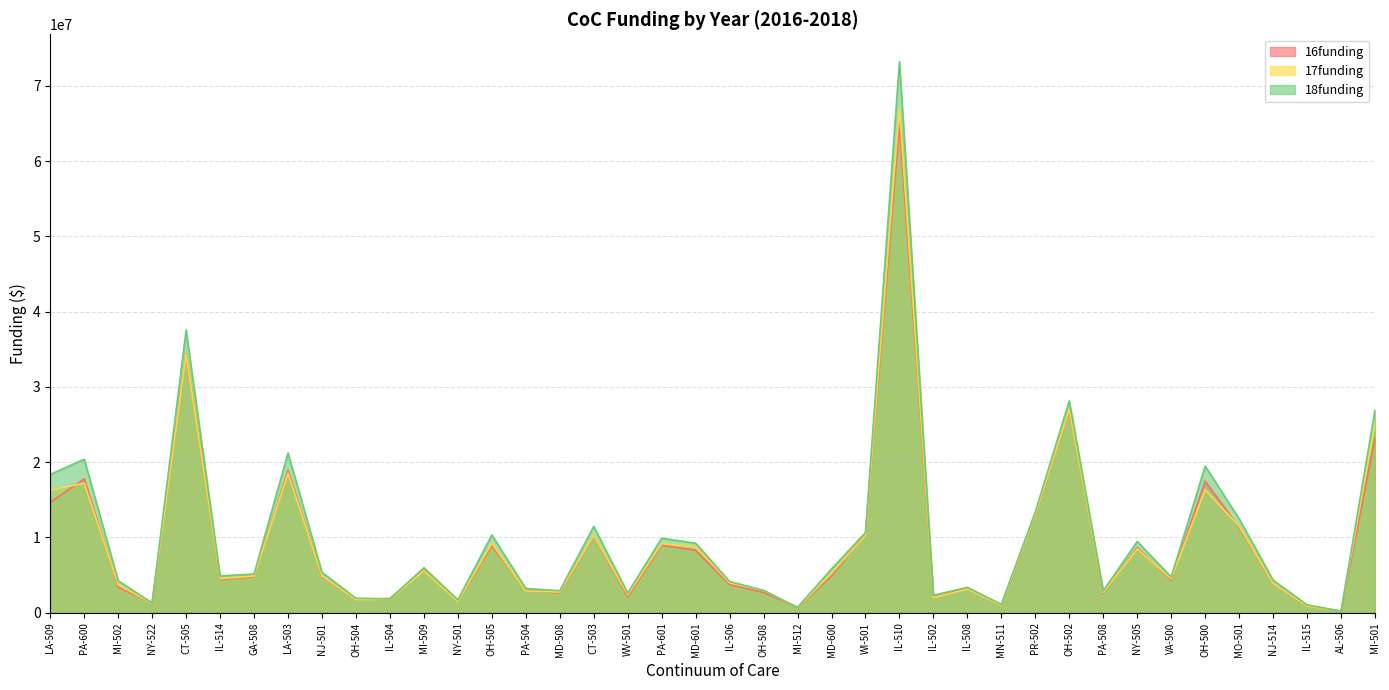

Reading right to left, extract all data points from this chart.

16funding: MI-501=23271331	AL-506=216199	IL-515=902088	NJ-514=3837859	MO-501=11327426	OH-500=17469842	VA-500=4346322	NY-505=8658238	PA-508=2586130	OH-502=26997332	PR-502=13057303	MN-511=984744	IL-508=3189769	IL-502=2137755	IL-510=64921879	WI-501=10453943	MD-600=4903772	MI-512=675516	OH-508=2696040	IL-506=3752278	MD-601=8288534	PA-601=8977926	WV-501=2105300	CT-503=10192385	MD-508=2648561	PA-504=2973442	OH-505=8907293	NY-501=1527165	MI-509=5733891	IL-504=1891803	OH-504=1749421	NJ-501=4787854	LA-503=18924229	GA-508=4781918	IL-514=4411902	CT-505=34391375	NY-522=1297889	MI-502=3405983	PA-600=17787724	LA-509=14660729
17funding: MI-501=25196727	AL-506=211879	IL-515=882109	NJ-514=3884113	MO-501=11487718	OH-500=16347894	VA-500=4495669	NY-505=8475964	PA-508=2683752	OH-502=27022106	PR-502=13097961	MN-511=969625	IL-508=3147676	IL-502=2002113	IL-510=67054040	WI-501=10281986	MD-600=5239911	MI-512=672325	OH-508=2942080	IL-506=3966130	MD-601=8762940	PA-601=9160668	WV-501=2366017	CT-503=10265112	MD-508=2750403	PA-504=2888253	OH-505=9204284	NY-501=1497301	MI-509=5588663	IL-504=1814852	OH-504=1726847	NJ-501=4869363	LA-503=18524402	GA-508=4866729	IL-514=4526372	CT-505=34305156	NY-522=1253146	MI-502=3702413	PA-600=17220390	LA-509=16272579
18funding: MI-501=26921844	AL-506=203299	IL-515=1047588	NJ-514=4332613	MO-501=12494002	OH-500=19476832	VA-500=4754160	NY-505=9472298	PA-508=2906992	OH-502=28162915	PR-502=13407969	MN-511=1106623	IL-508=3374043	IL-502=2321293	IL-510=73193688	WI-501=10641309	MD-600=5817344	MI-512=707619	OH-508=2965295	IL-506=4148711	MD-601=9232284	PA-601=9900291	WV-501=2614928	CT-503=11467362	MD-508=2923962	PA-504=3224611	OH-505=10328847	NY-501=1709455	MI-509=5973900	IL-504=1841444	OH-504=1919042	NJ-501=5363543	LA-503=21224142	GA-508=5144877	IL-514=4880469	CT-505=37553278	NY-522=1294337	MI-502=4253480	PA-600=20406399	LA-509=18368336